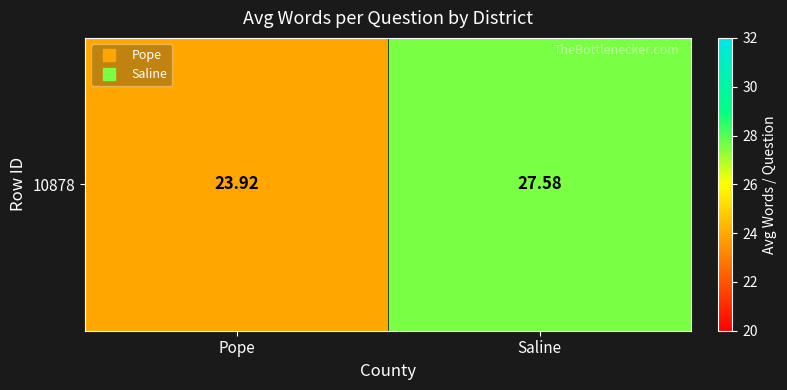

The chart shows a value of 27.6 at Saline. True or false?

True